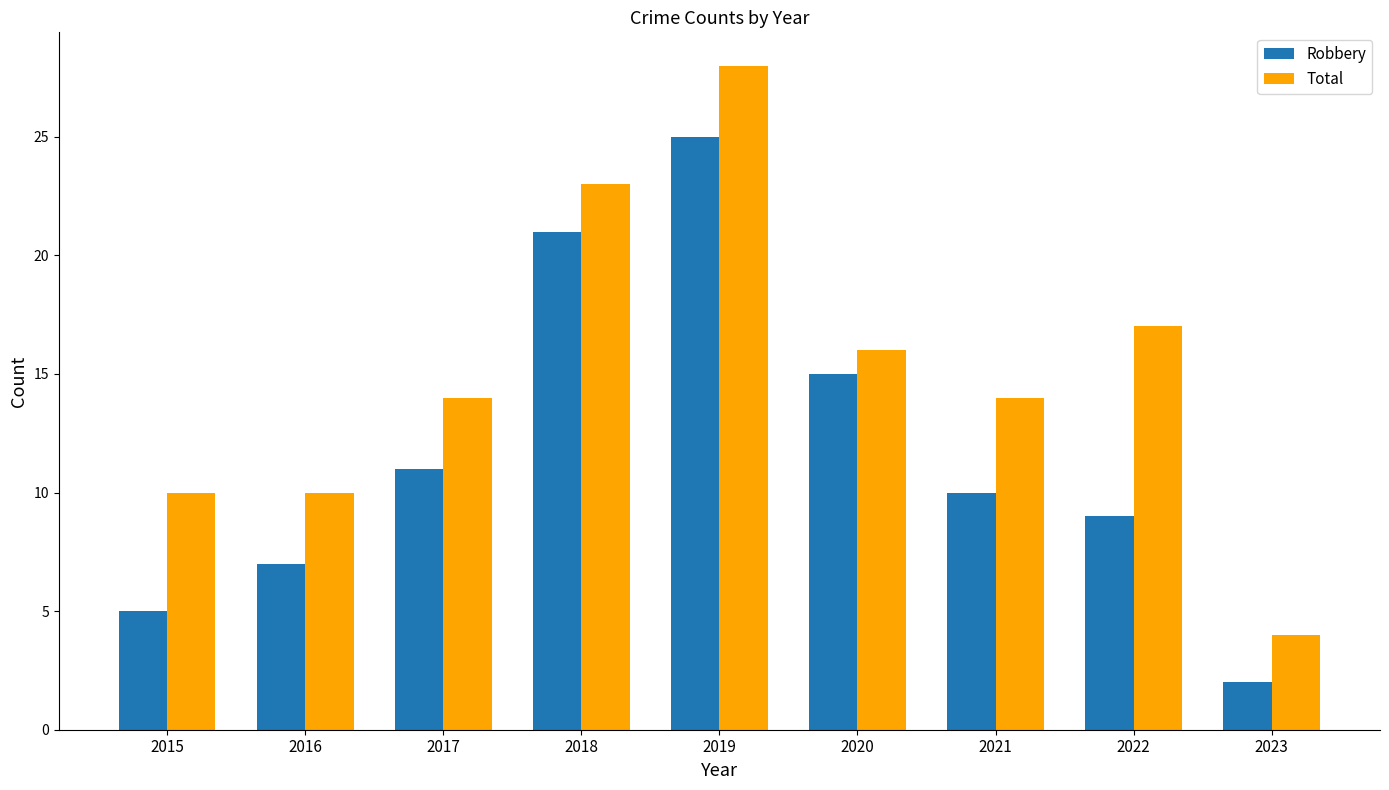

At 2021, list the series in order from largest to smallest.

Total, Robbery